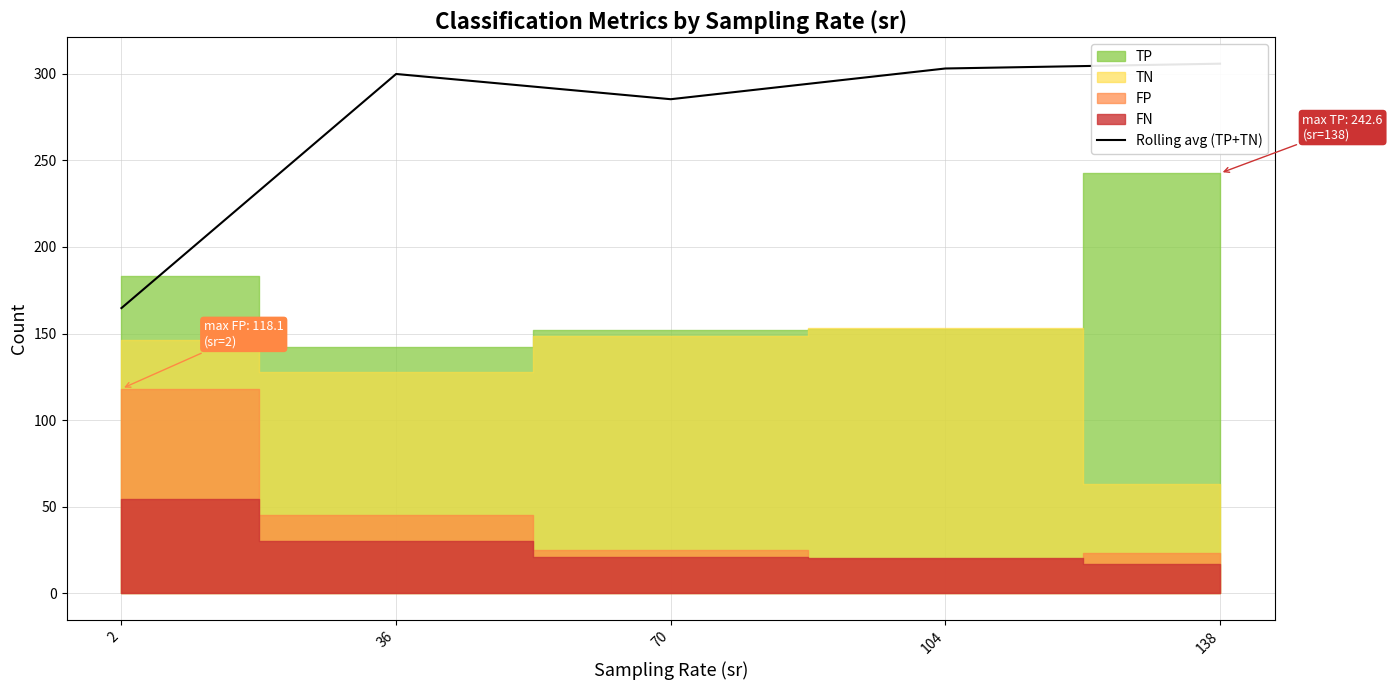

What is the sum of all values?

1358.6